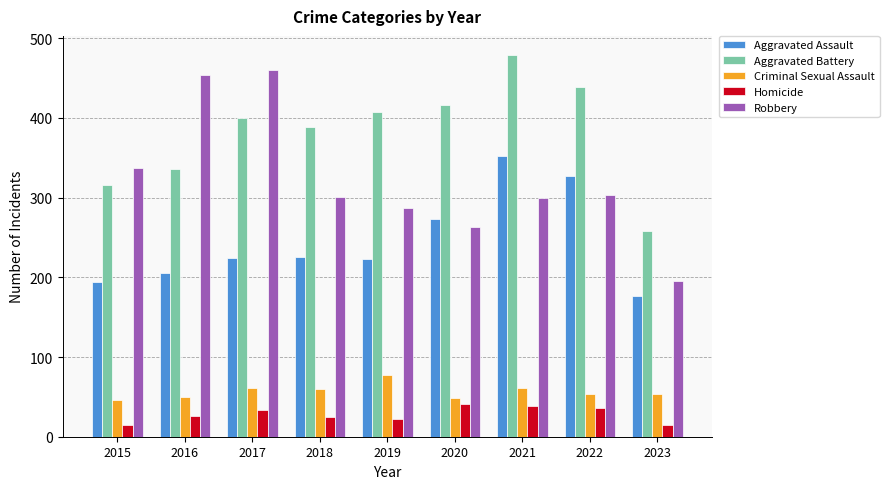

The value of Aggravated Battery at 2018 is 389. True or false?

True